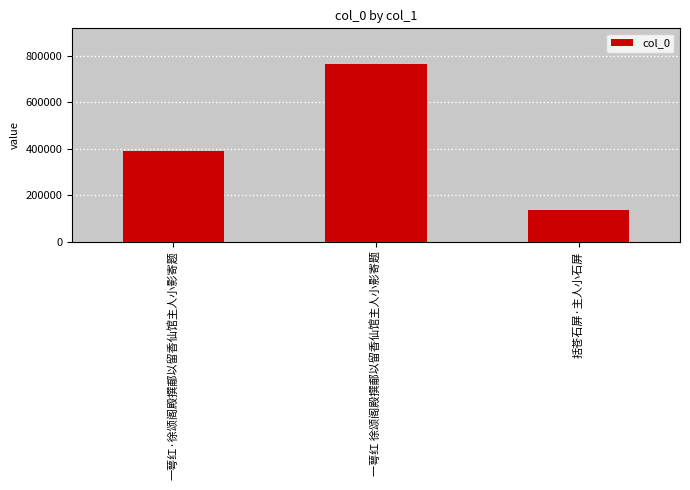

The chart shows a value of 764865 at 一萼红 徐颂阁殿撰郙以留香仙馆主人小影寄题. True or false?

True